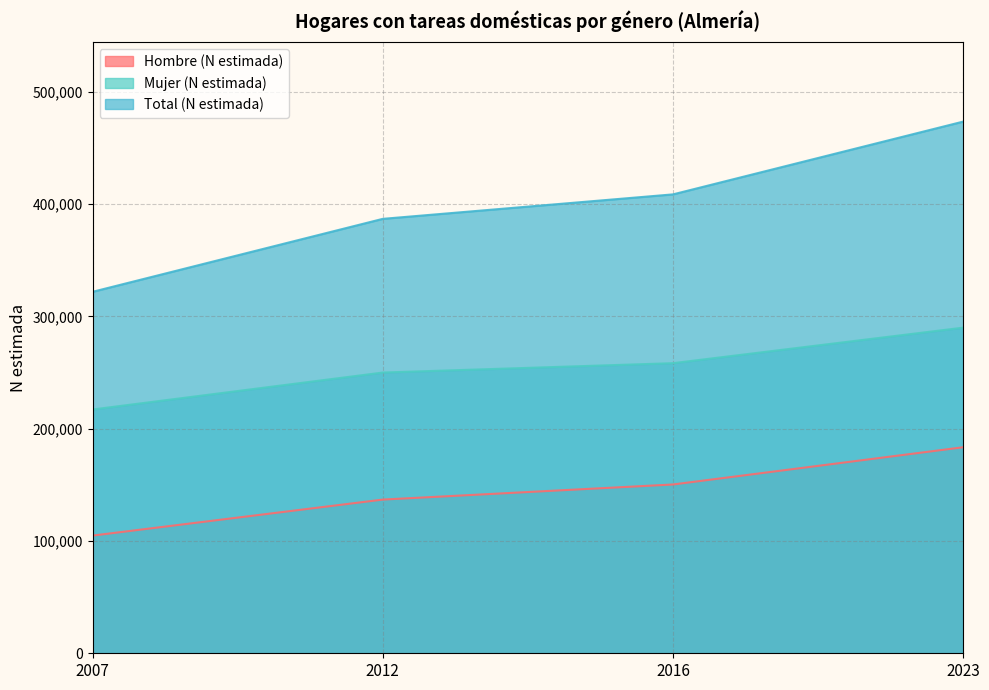

List the series in order of their overall mean, highest first.

Total (N estimada), Mujer (N estimada), Hombre (N estimada)